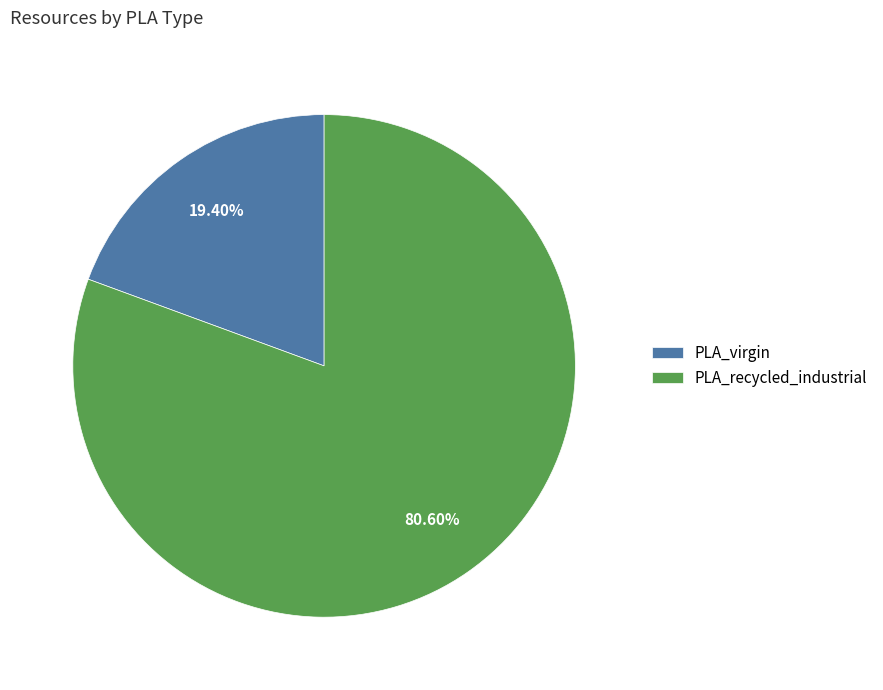

True or false: PLA_virgin accounts for 8% of the total.

False